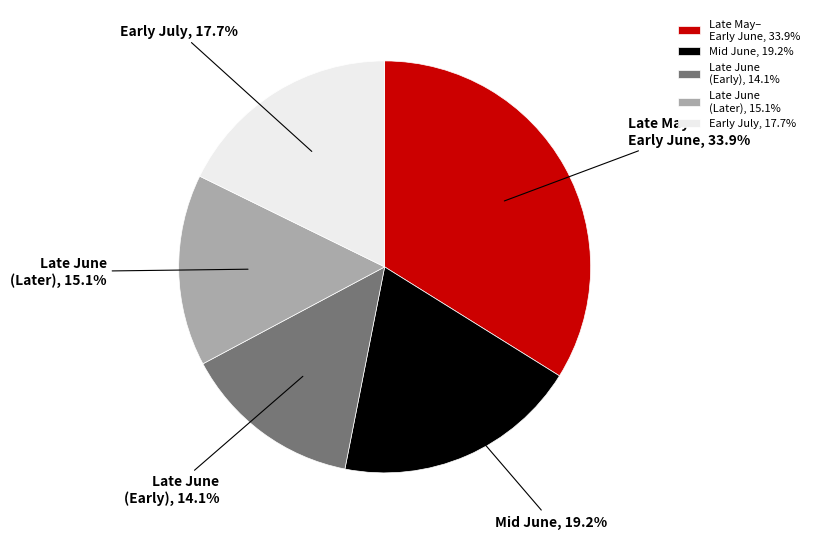

Which category has the biggest portion of the pie?

Late May– Early June, 33.9%